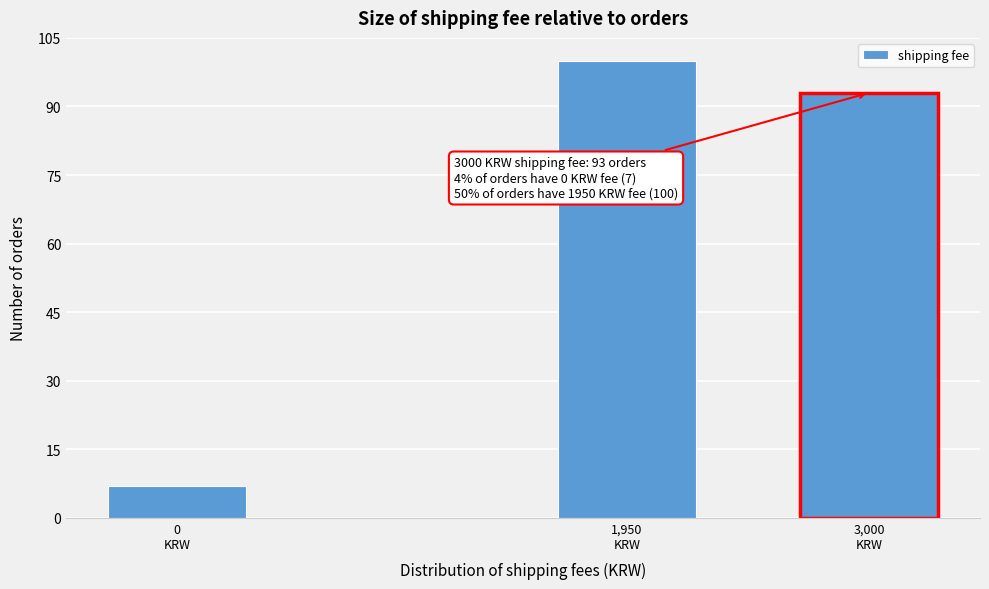

Reading right to left, transcribe all the data shown in this chart.

93	100	7